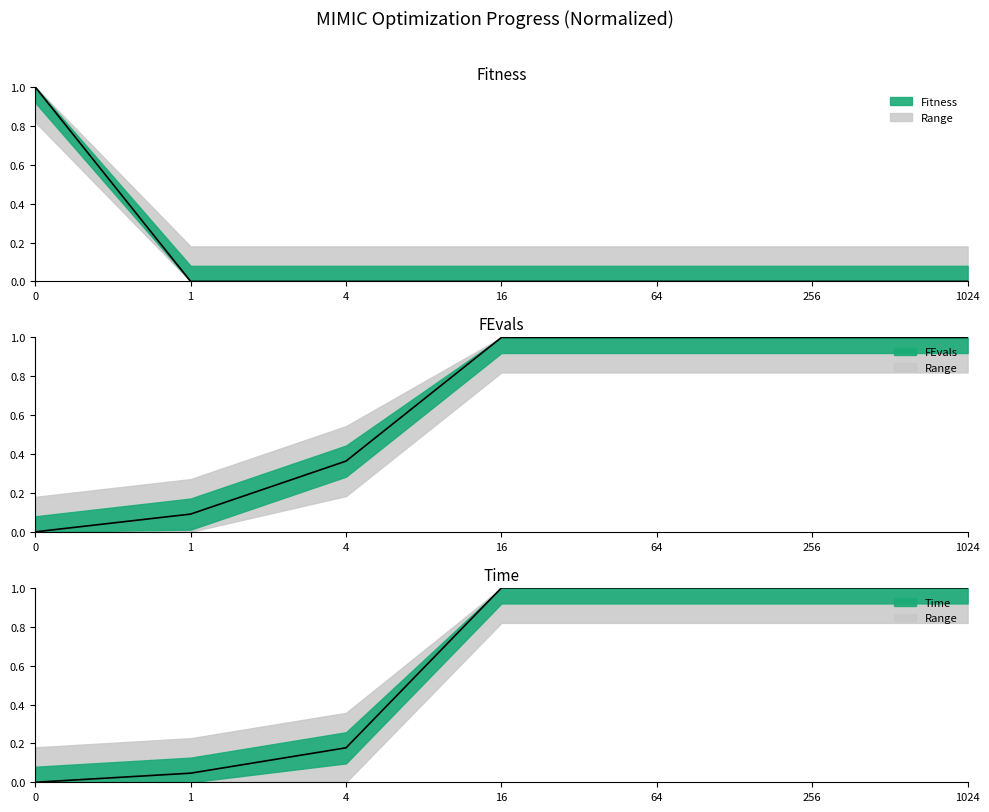

Is this an area chart (filled region under the line)?

No